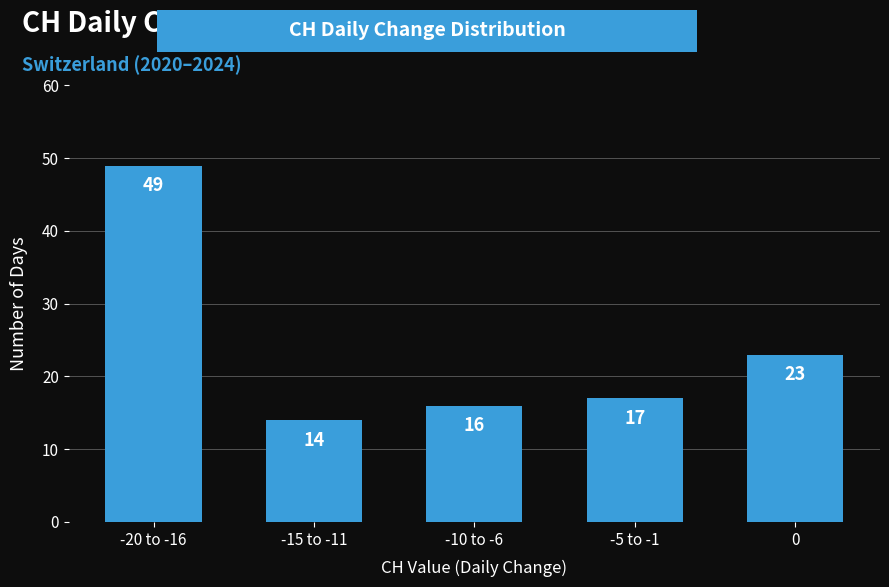

Reading left to right, extract all data points from this chart.

-20 to -16=49	-15 to -11=14	-10 to -6=16	-5 to -1=17	0=23